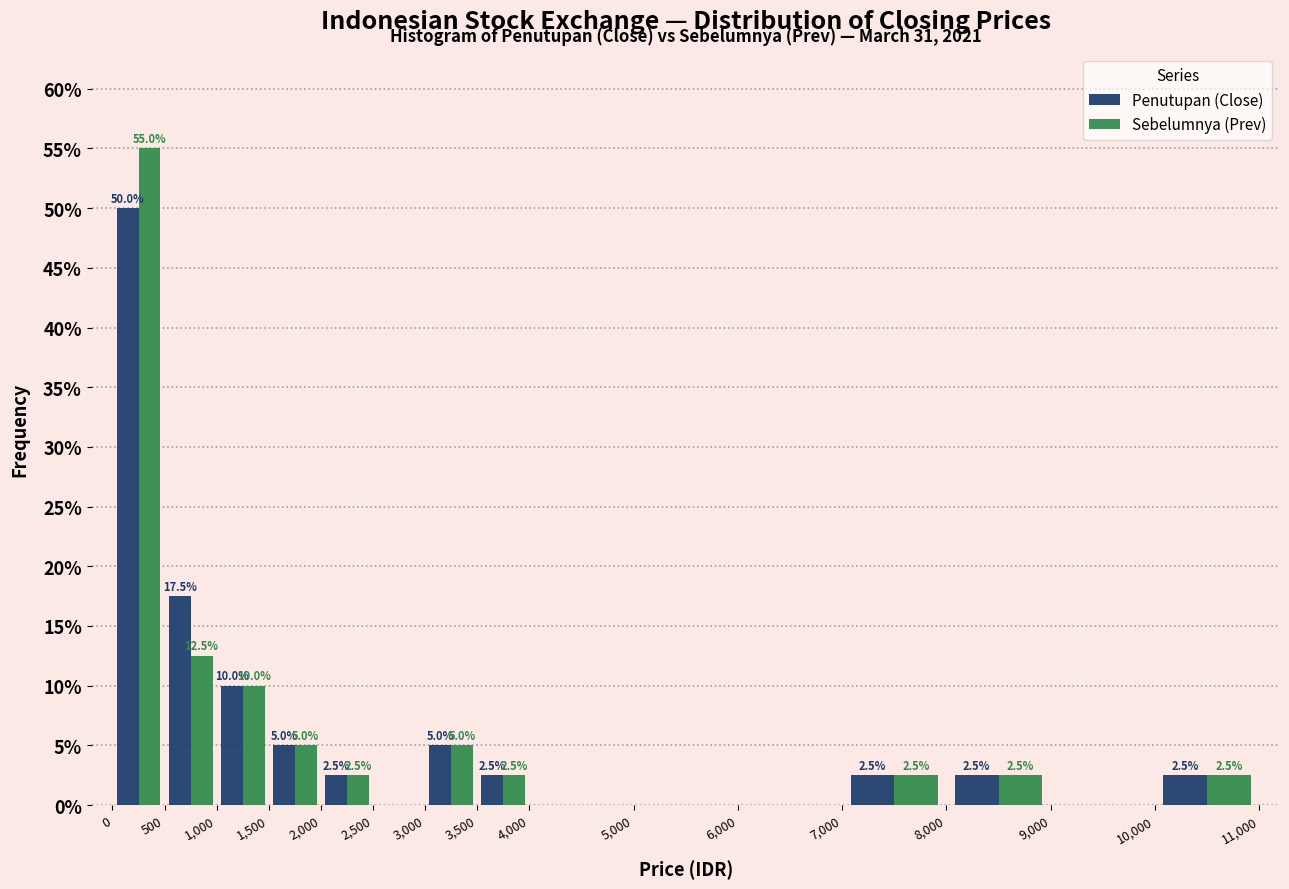

In the Sebelumnya (Prev) series, which range on the x-axis has the tallest bar?

0 to 500